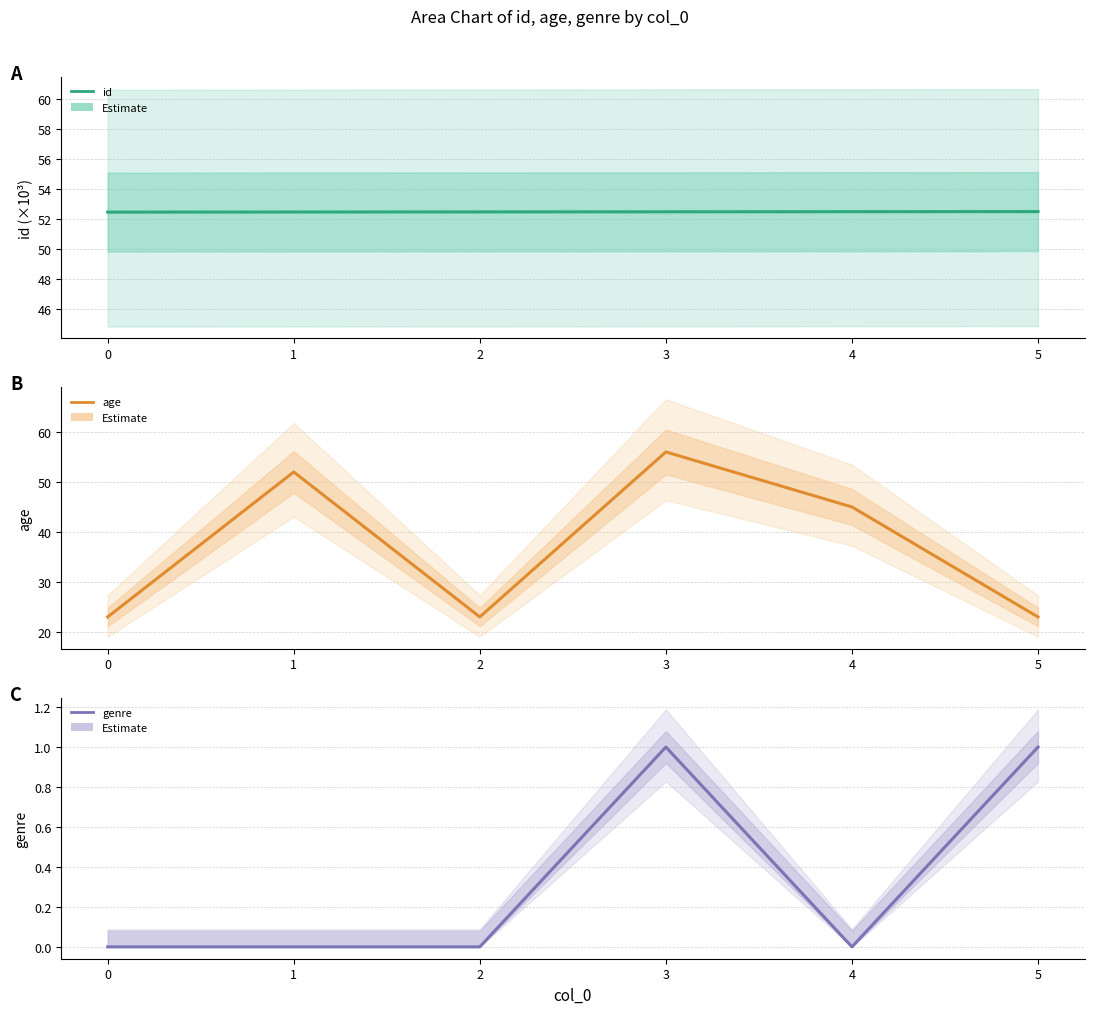

What is the highest value of the genre series?

1.0